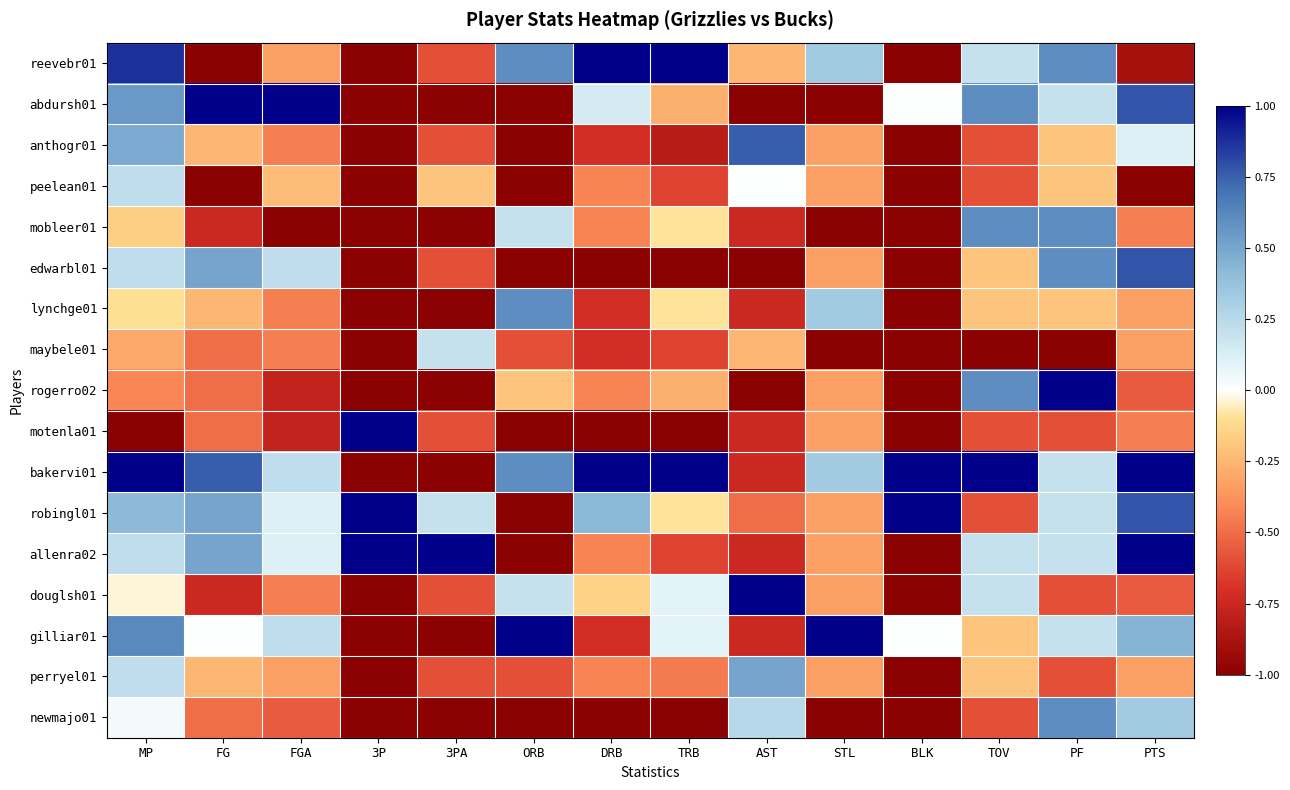

Which series has the largest range (max minus min)?

reevebr01